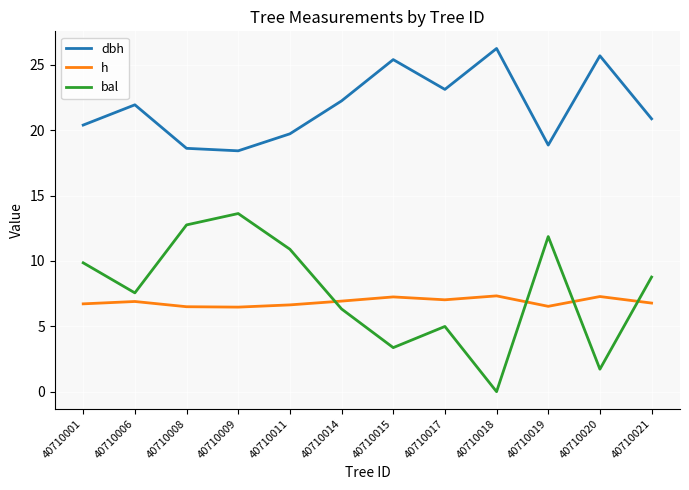

Rank the categories by bal value from highest to lowest.

40710009, 40710008, 40710019, 40710011, 40710001, 40710021, 40710006, 40710014, 40710017, 40710015, 40710020, 40710018